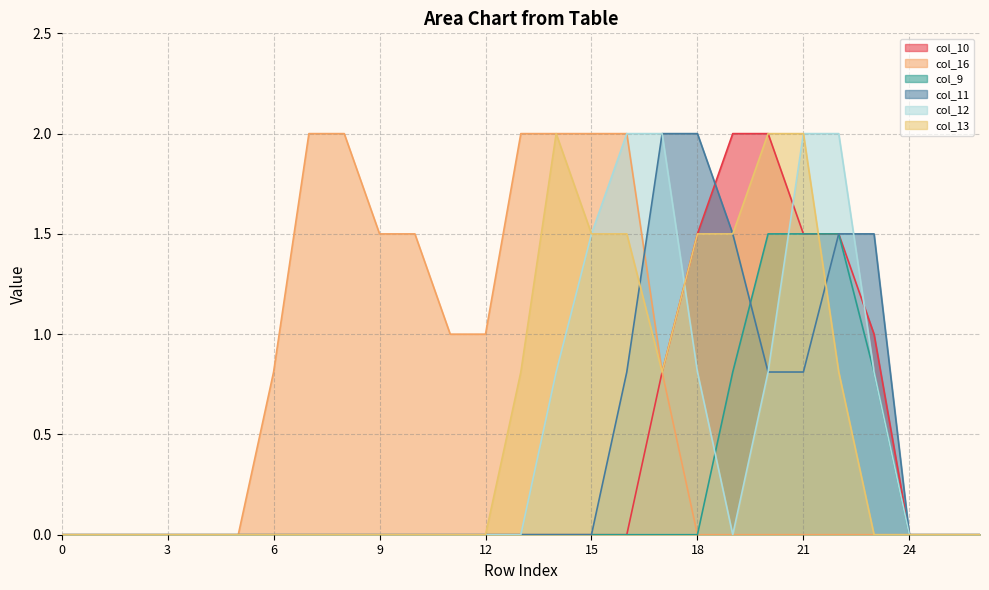

At which label is col_11 closest to 1?

16